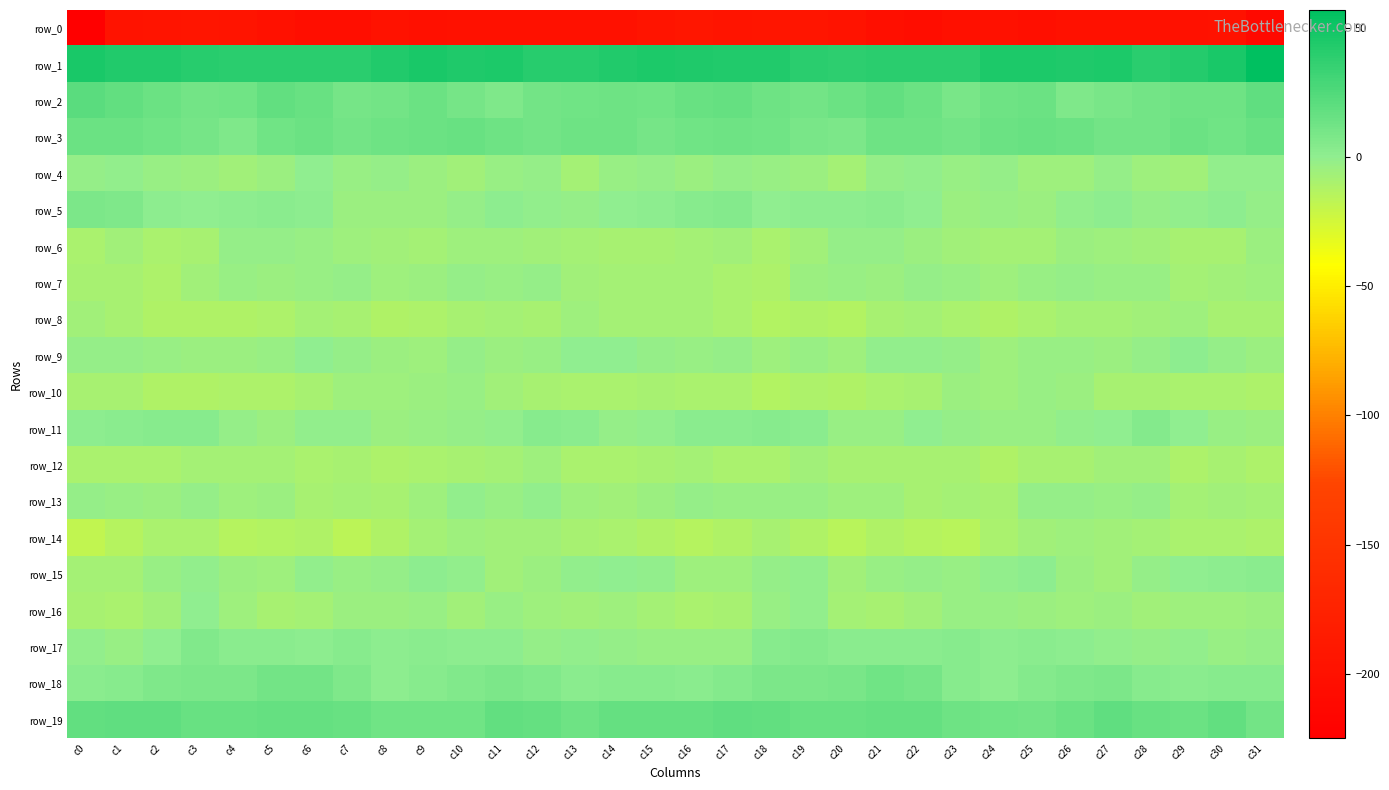

At which category is the sum across all series the highest?

c27